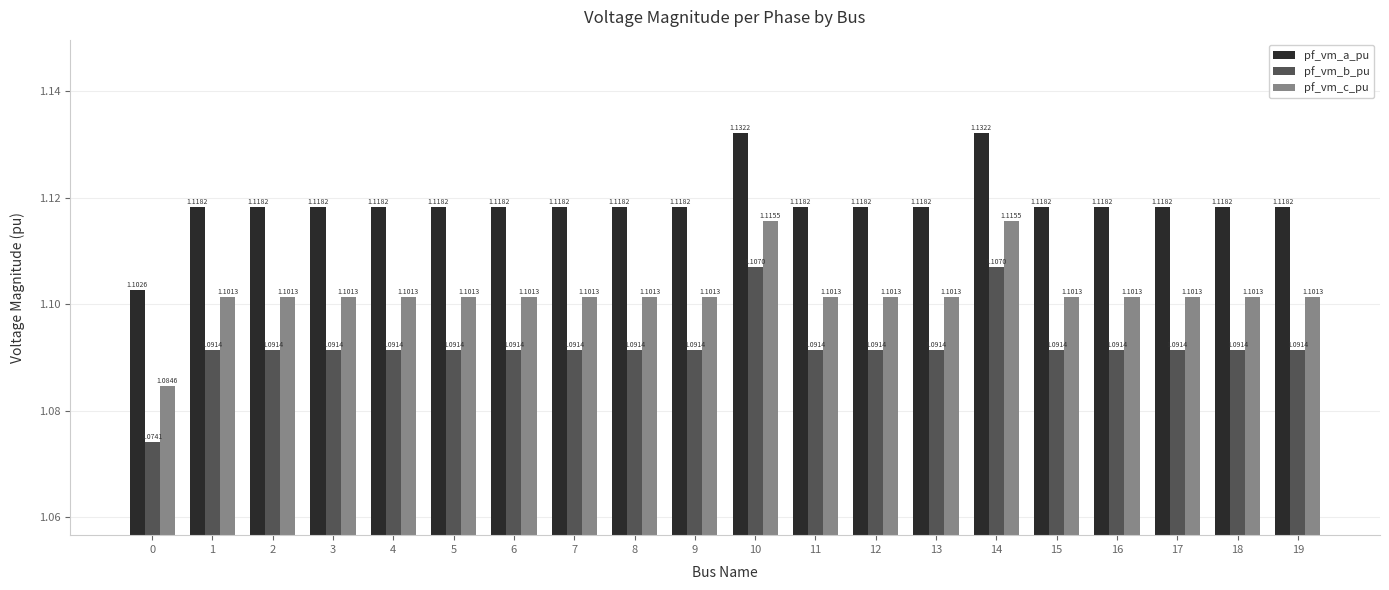

At which category is the sum across all series the highest?

14